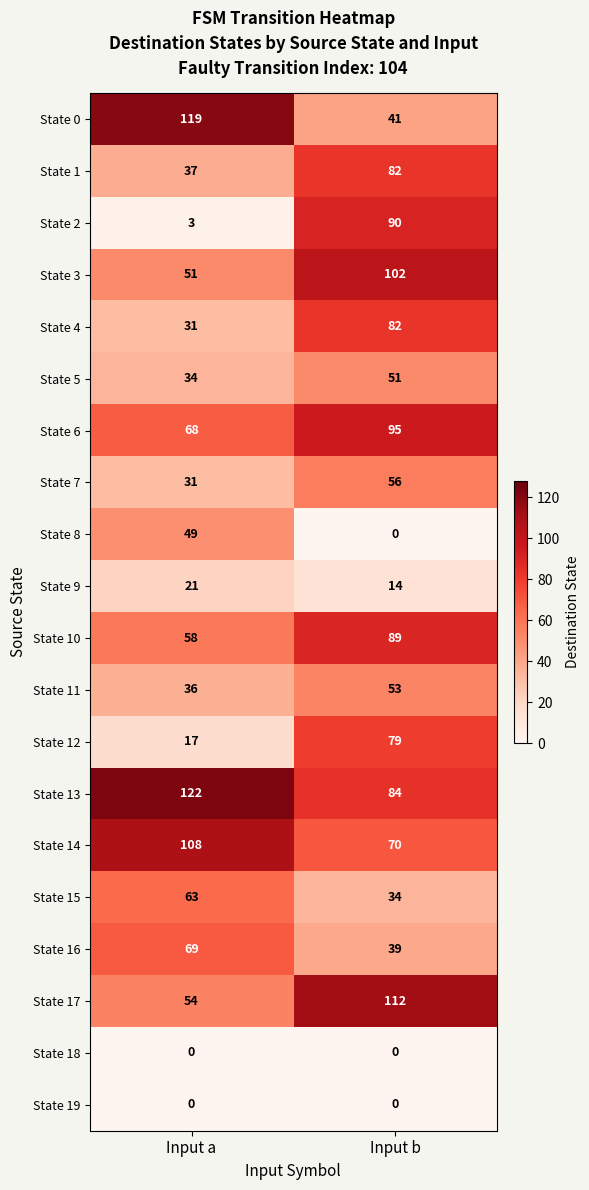

The value of State 10 at Input b is 89. True or false?

True